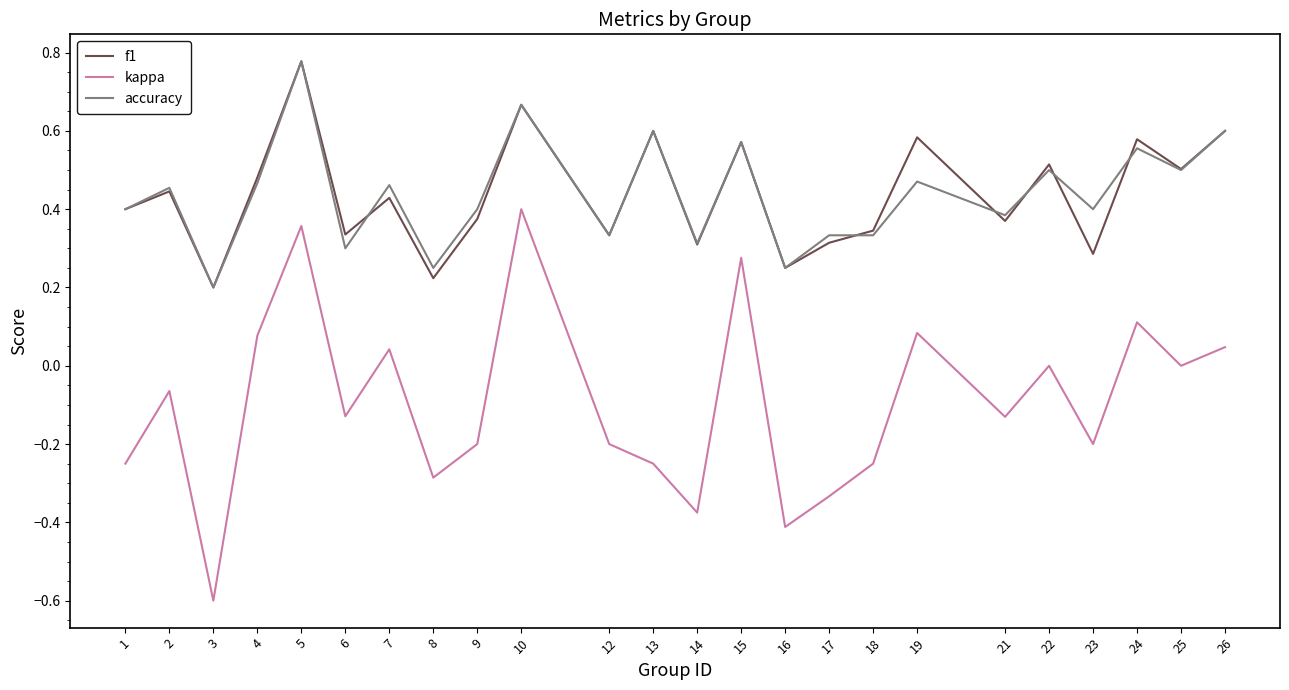

At which category does f1 reach its first local peak?

2